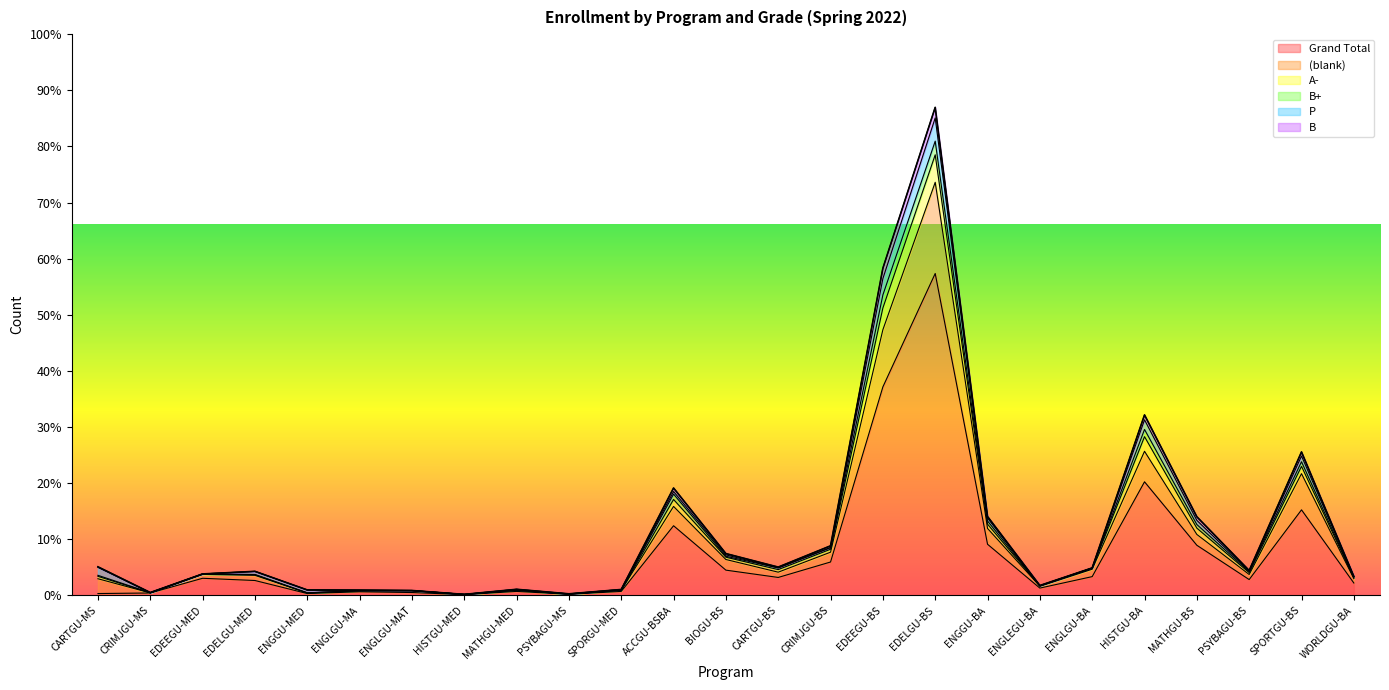

What are all the series names shown in the legend?

Grand Total, (blank), A-, B+, P, B